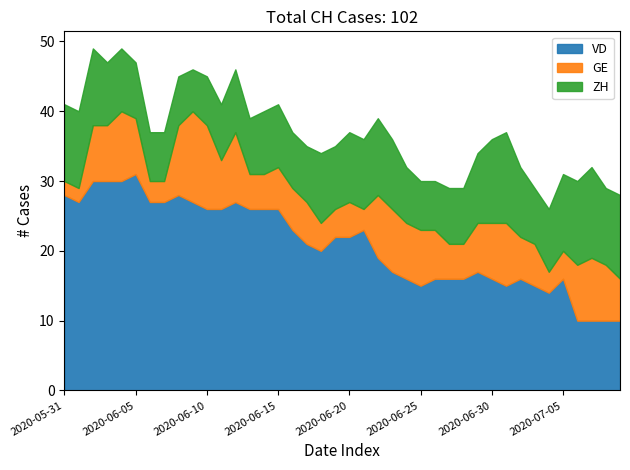

Does the chart display data point markers on the line(s)?

No